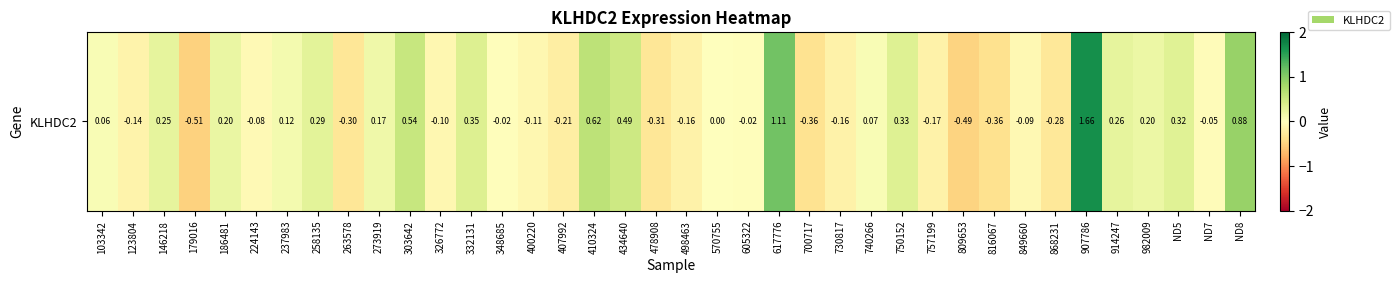

What is the minimum value shown in the chart?

-0.5